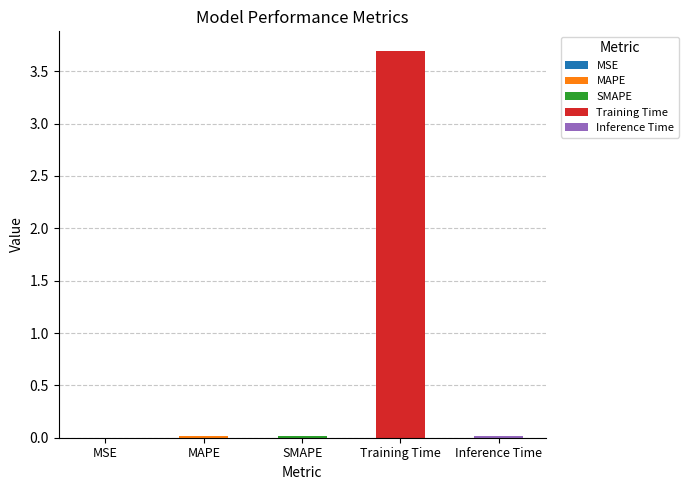

What is the label of the 2nd bar from the right?

Training Time